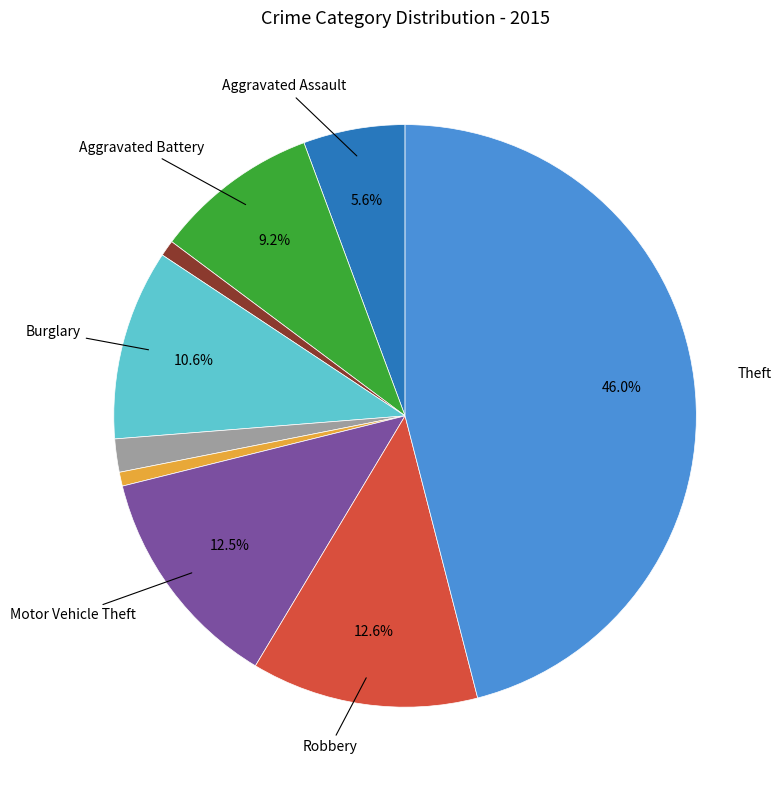

Is there a majority slice in this chart?

No